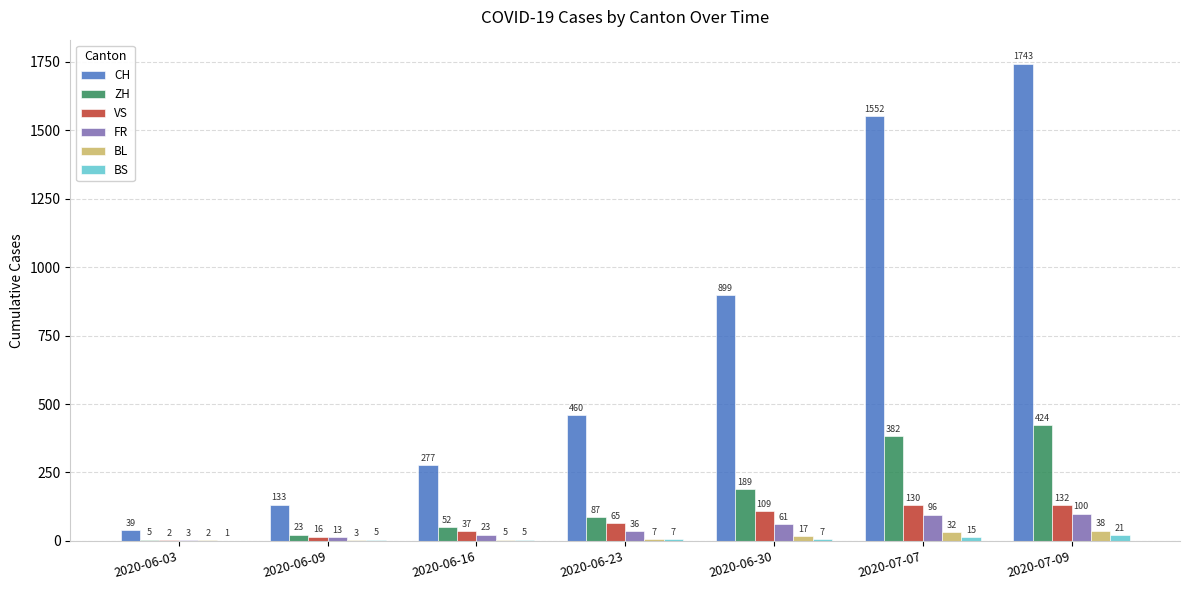

How many categories are shown in the chart?

7